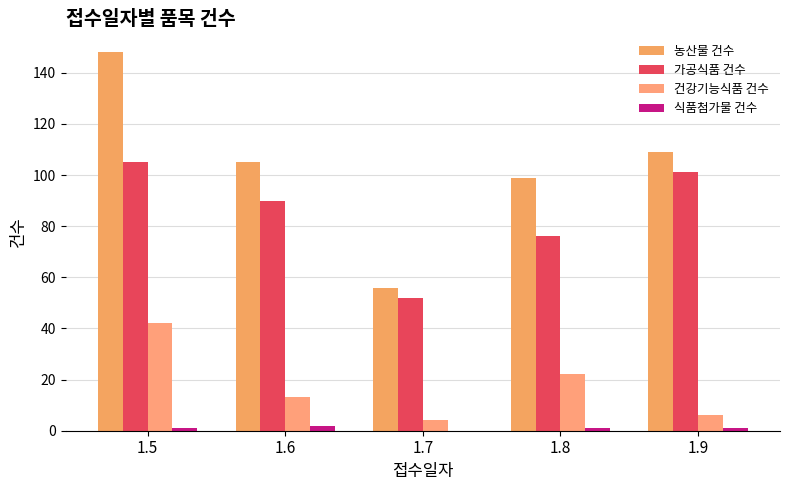

True or false: 농산물 건수 has a value of 99 at 1.8.

True